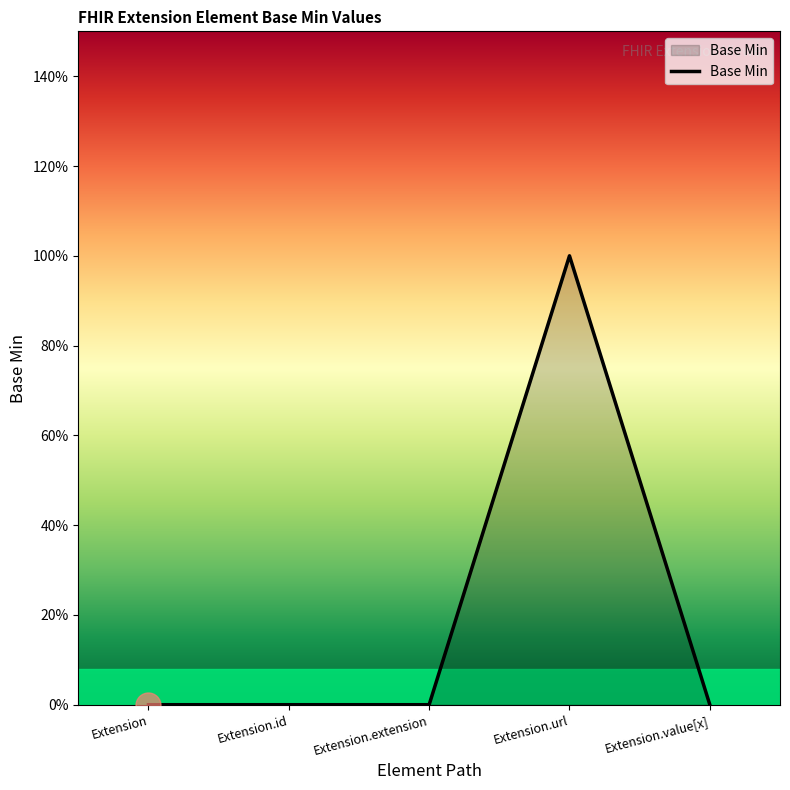

True or false: the data shows 1 at Extension.extension.

False